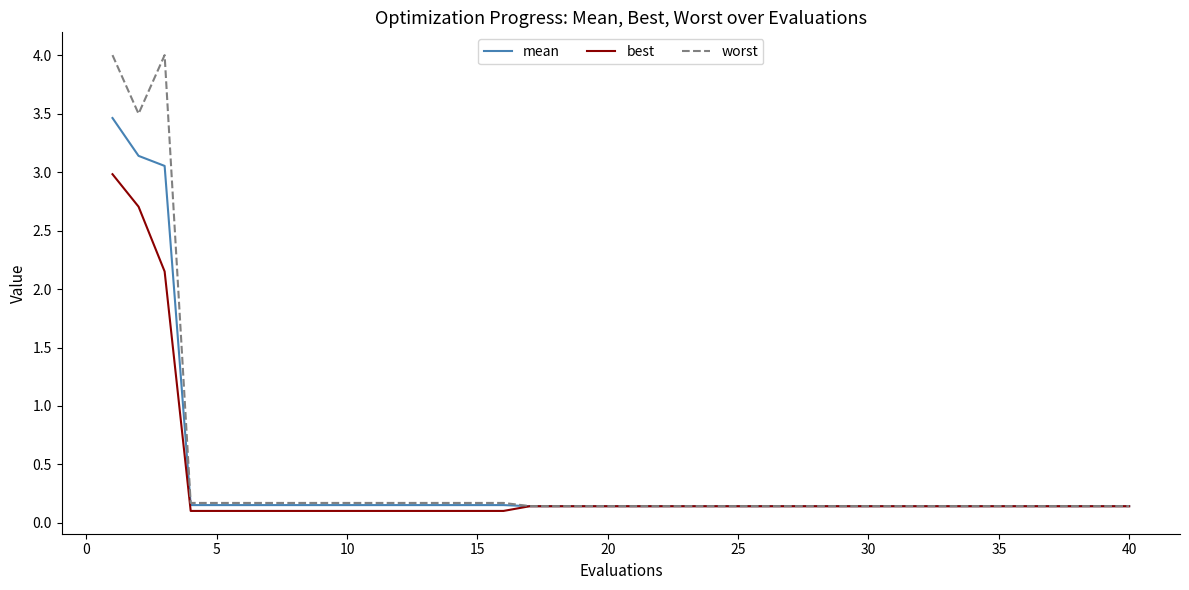

List the series in order of their peak value, highest first.

worst, mean, best